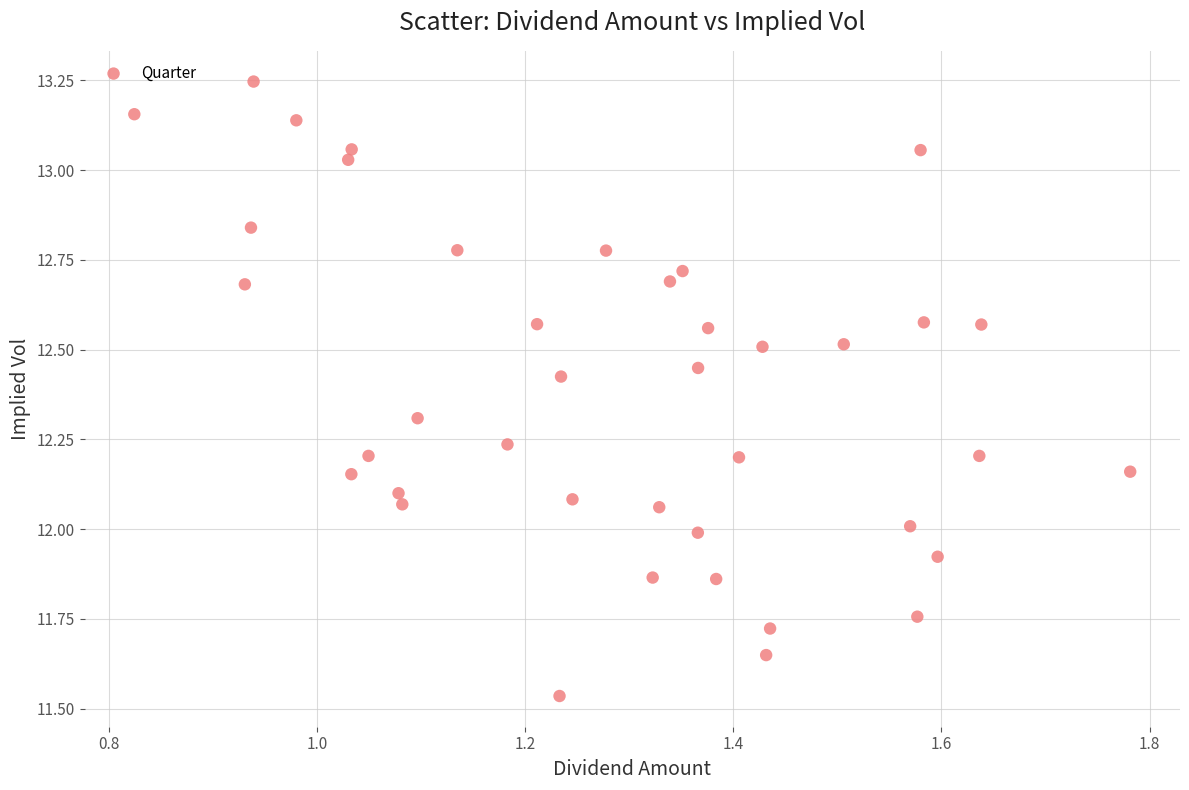

What is the range of Y values (max minus min)?

1.7